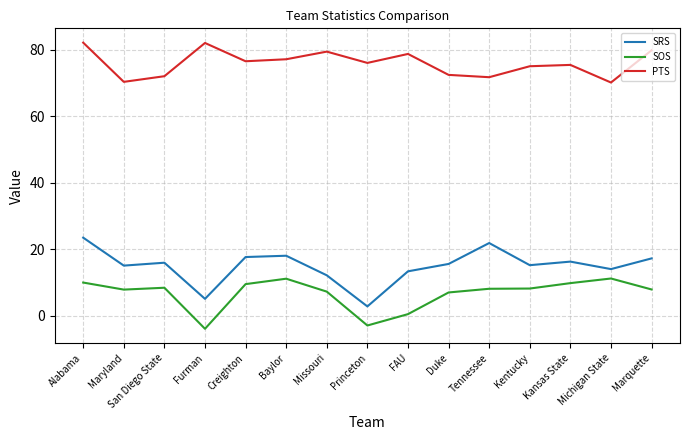

What is the approximate value of PTS at San Diego State?

72.1